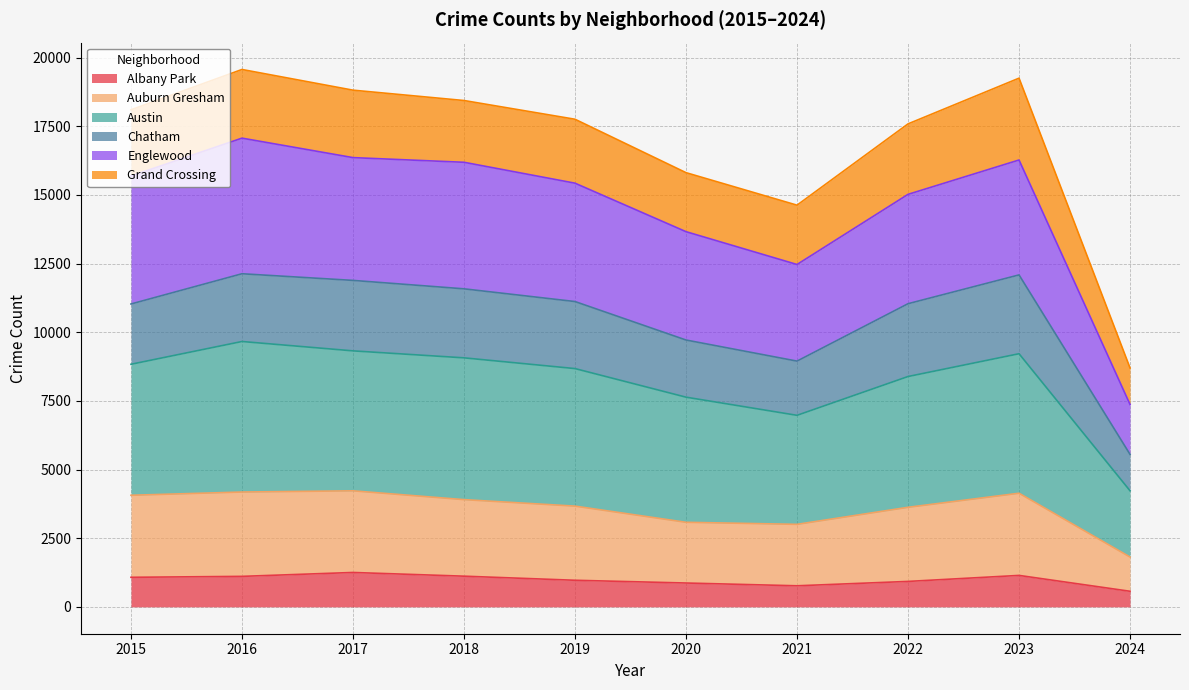

What is the maximum value for Albany Park?

1252